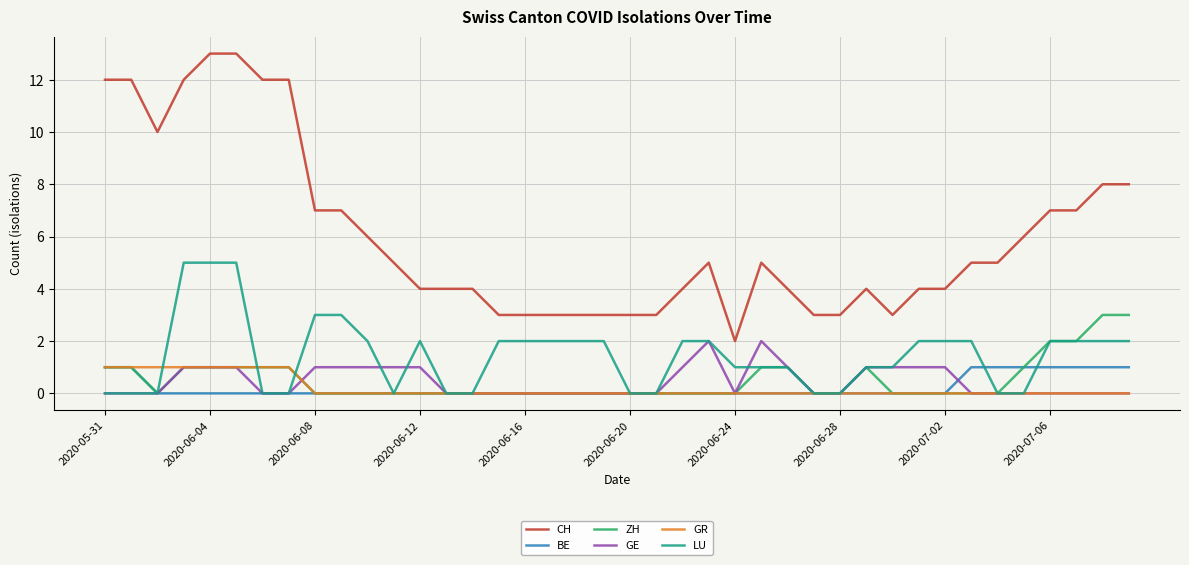

Which series has the largest total across all categories?

CH